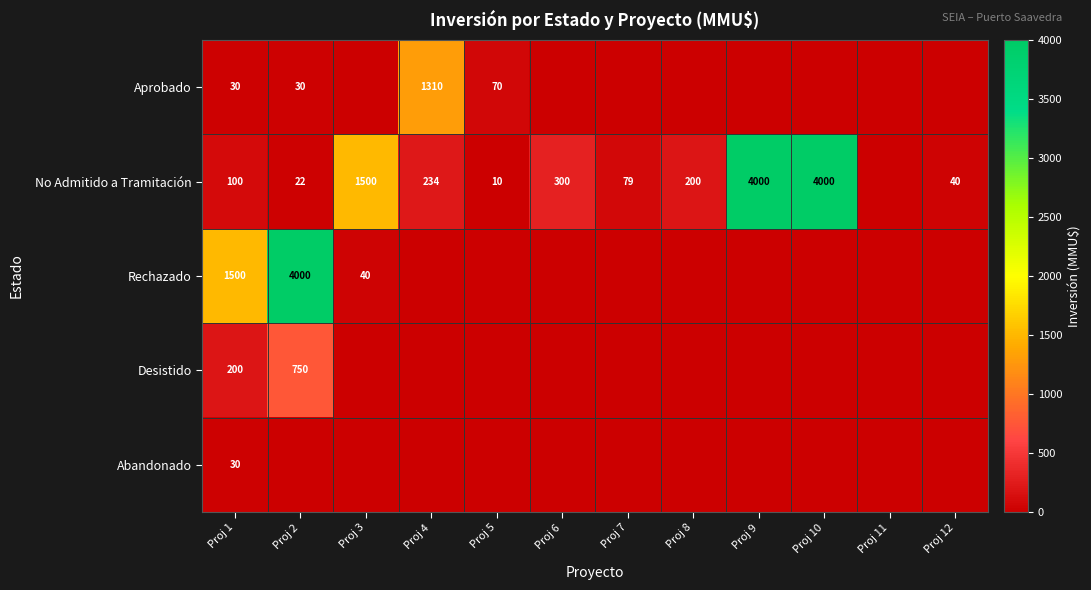

Is it true that No Admitido a Tramitación equals 10 at Proj 5?

True